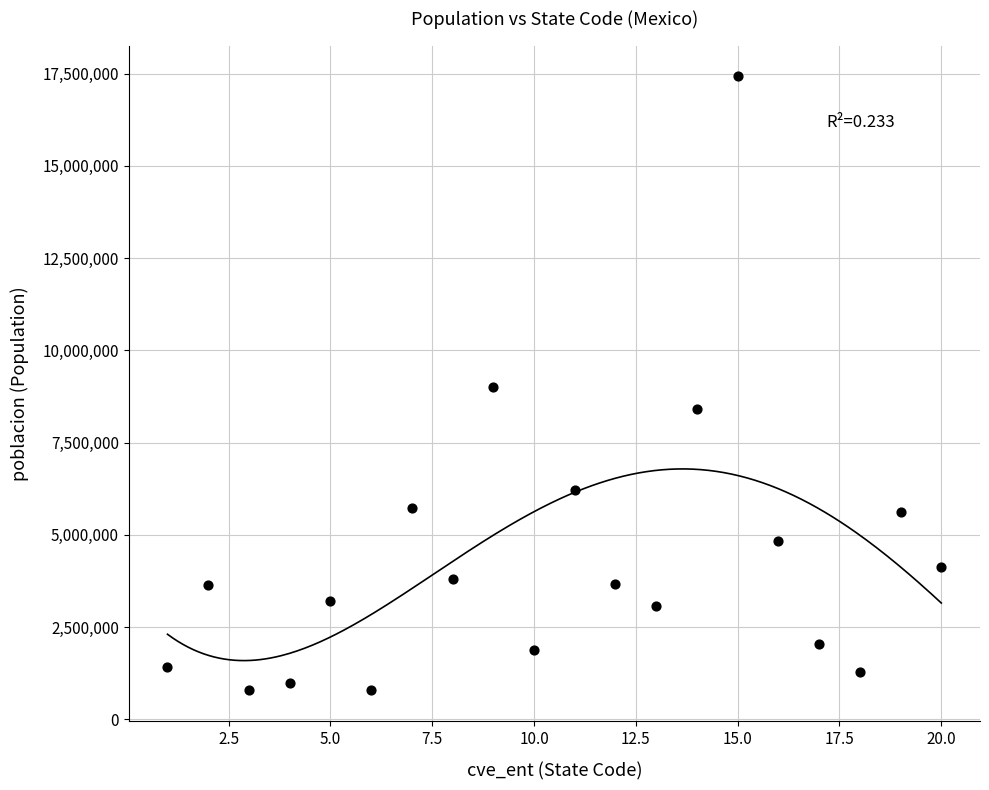

What is the range of X values (max minus min)?

19